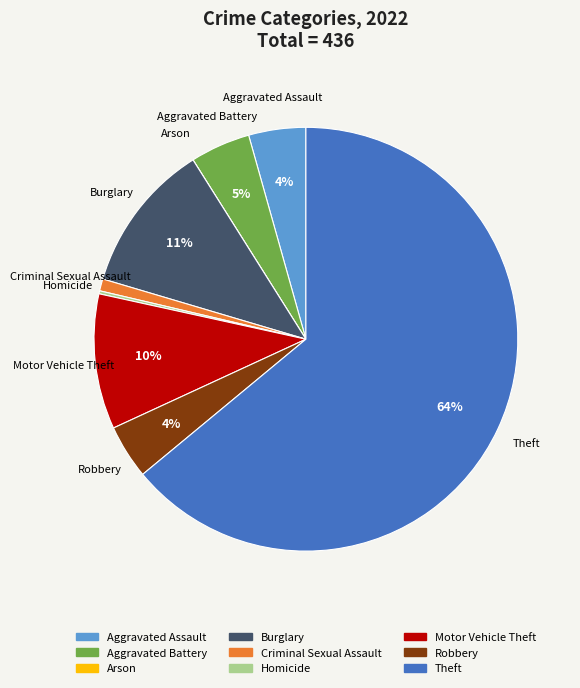

To the nearest percent, what is the average slice percentage?

11%